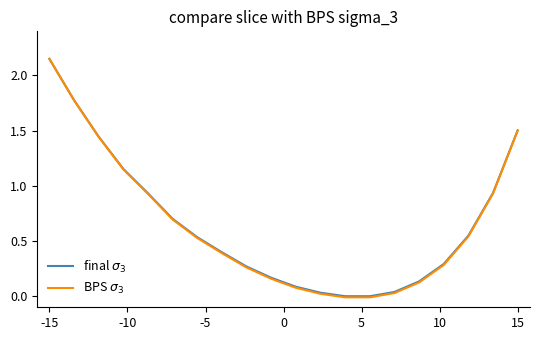

Which category has the highest value in the final $\sigma_3$ series?

-15